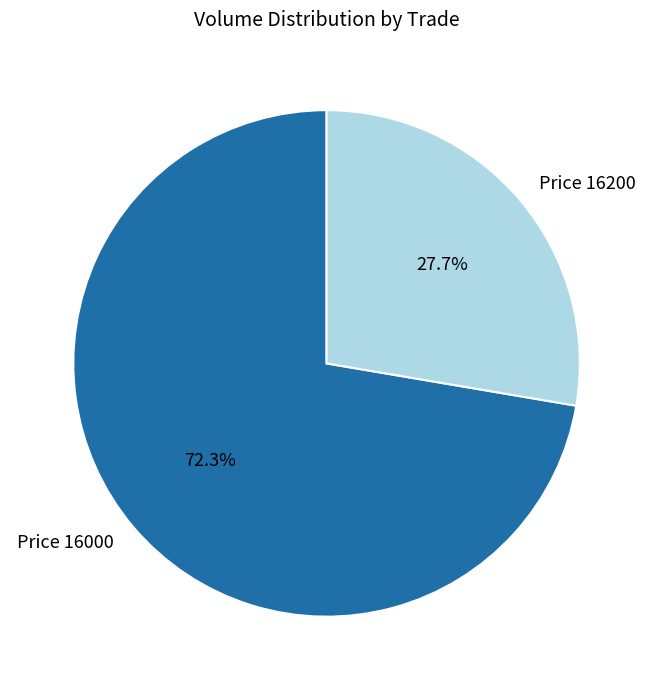

Is there any slice that represents more than half of the pie?

Yes